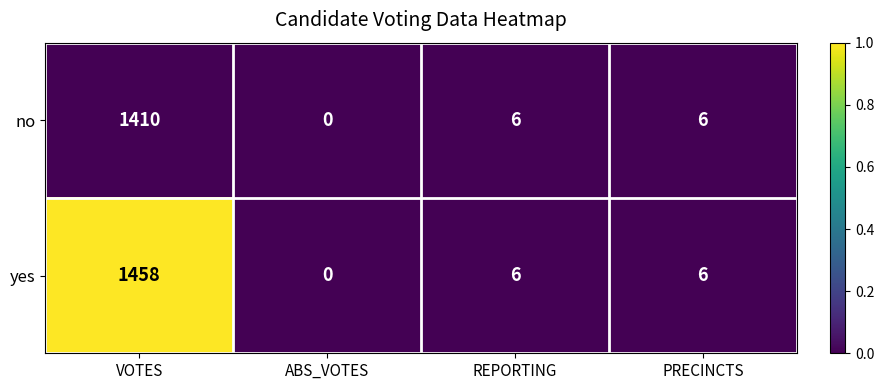

How many series are shown in this chart?

2